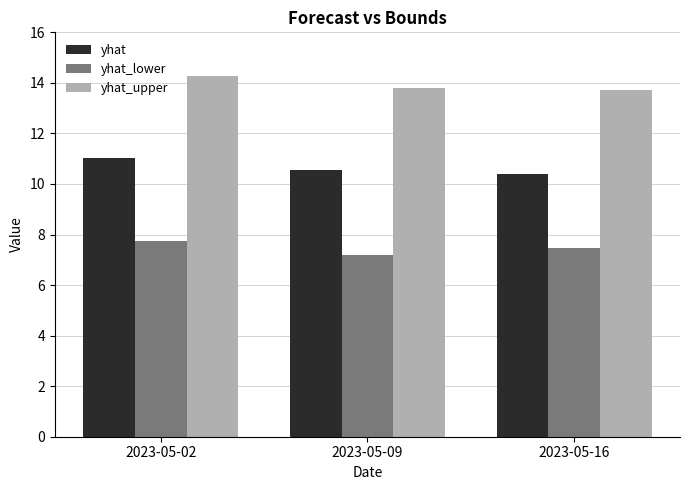

Reading left to right, what are all the values shown in this chart?

yhat: 2023-05-02=11.0	2023-05-09=10.5	2023-05-16=10.4
yhat_lower: 2023-05-02=7.7	2023-05-09=7.2	2023-05-16=7.5
yhat_upper: 2023-05-02=14.3	2023-05-09=13.8	2023-05-16=13.7